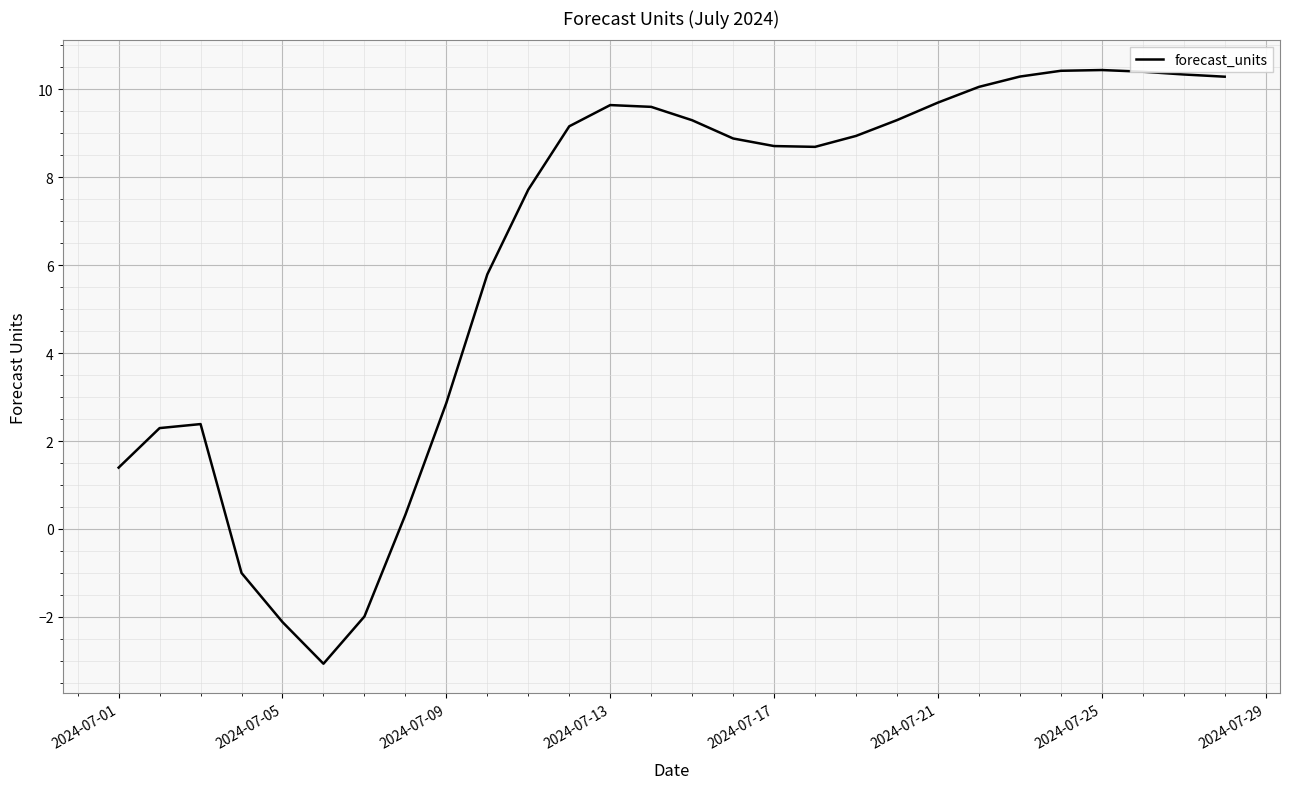

What is the difference between the maximum and minimum values?

13.5